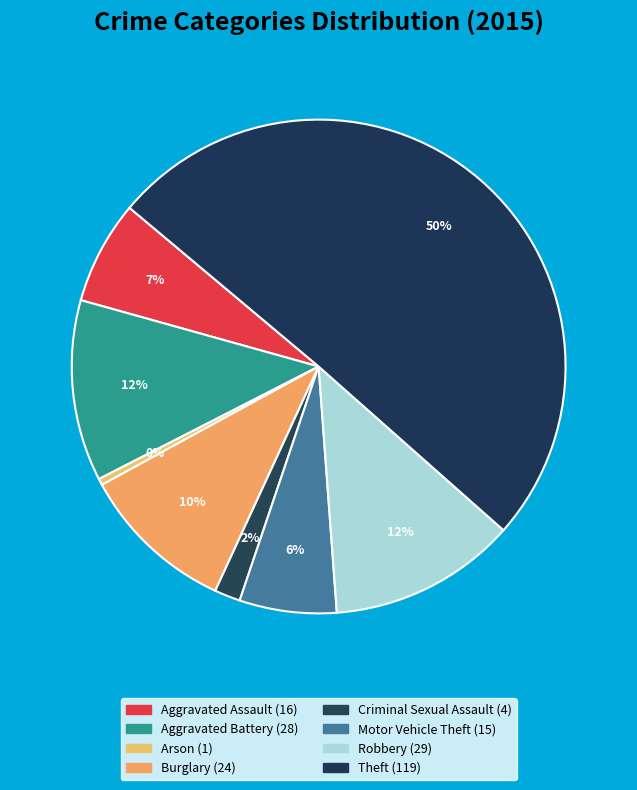

Which slice is the smallest?

Arson